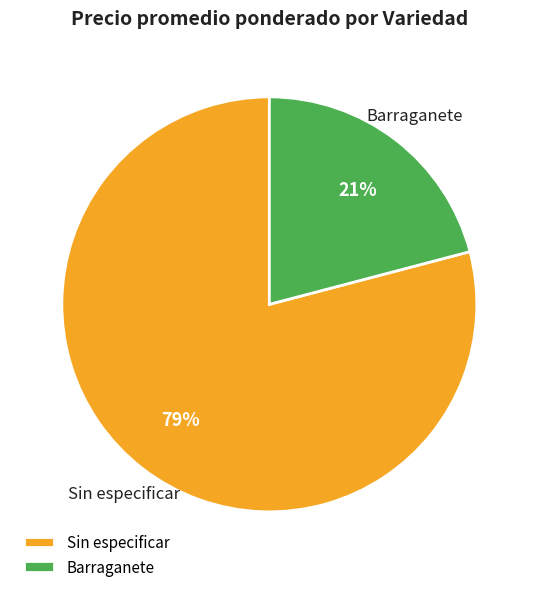

Is there a majority slice in this chart?

Yes